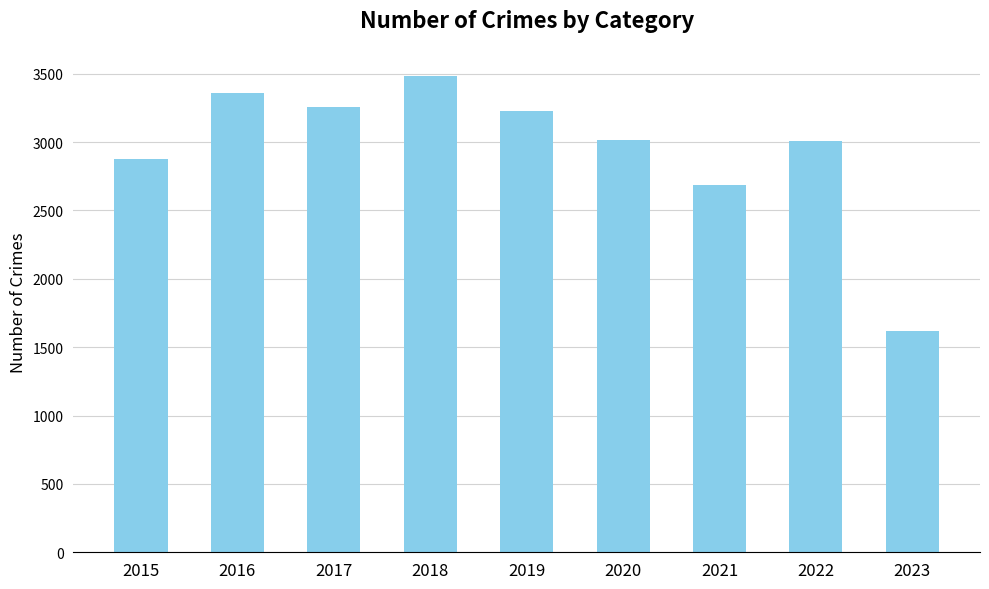

What is the difference between the values at 2019 and 2018?

259